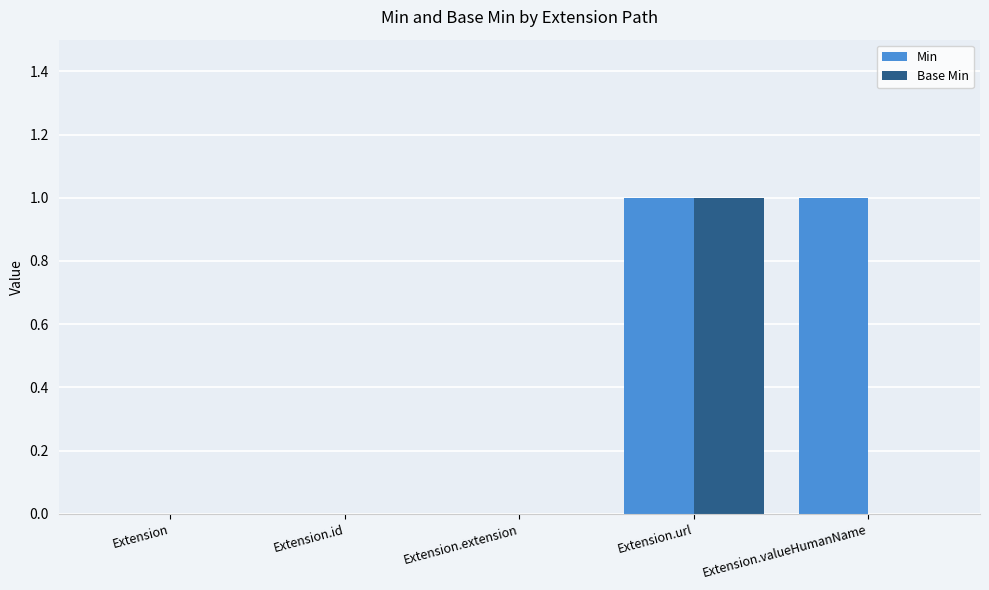

The value of Base Min at Extension.valueHumanName is 0. True or false?

True